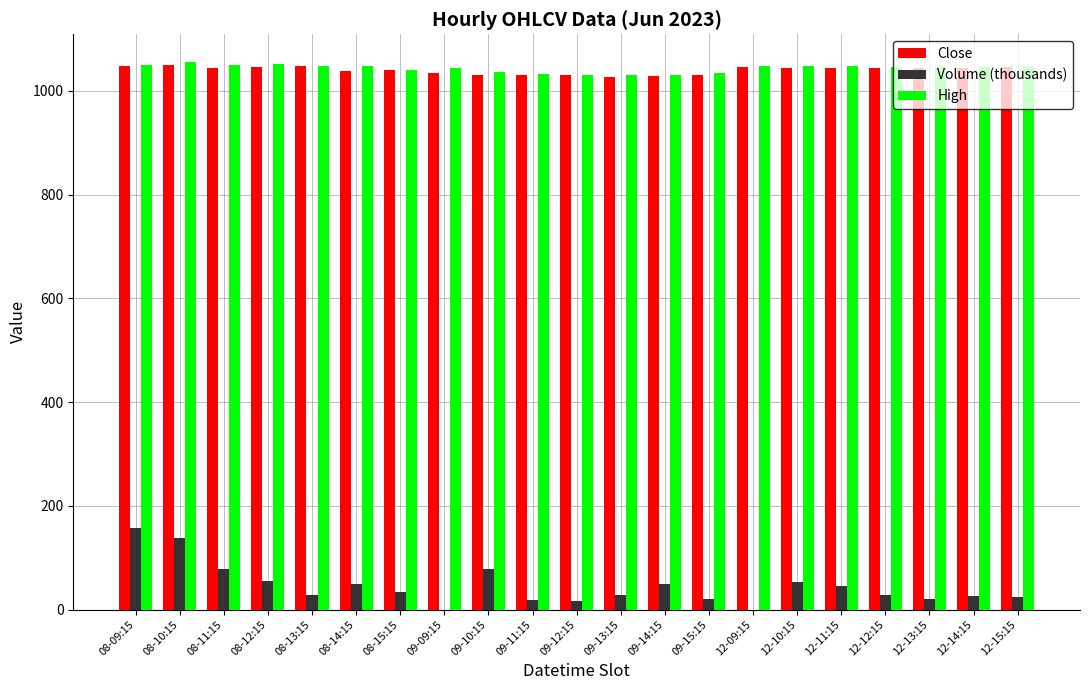

What is the greatest value displayed?

1056.0